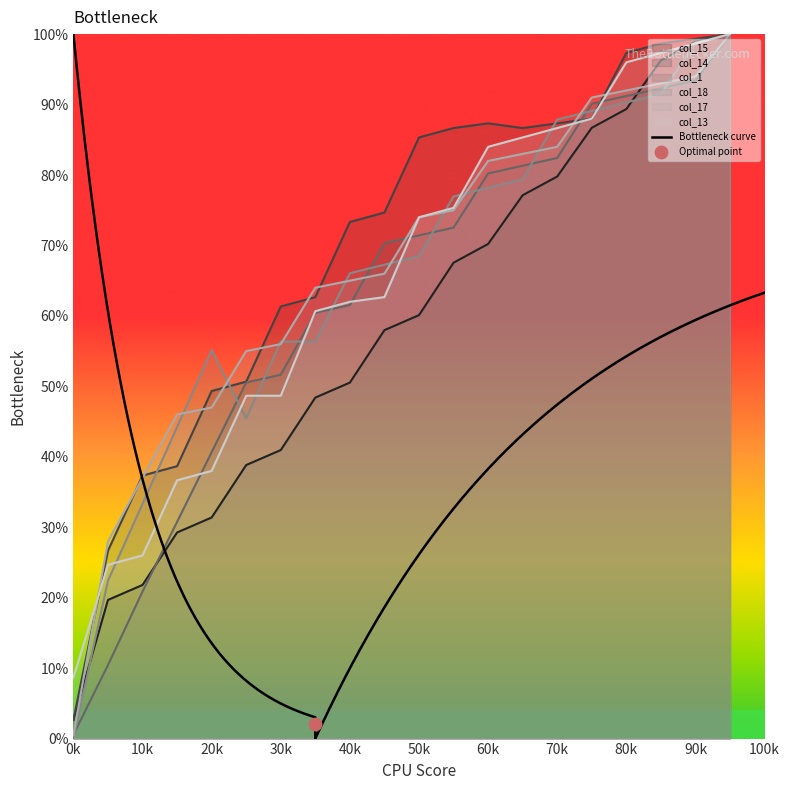

At how many categories does at least one series exceed 49?

16